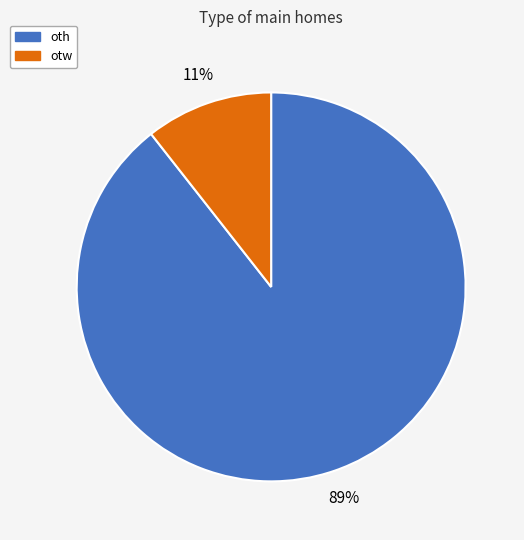

Which slice represents more than half of the pie?

oth